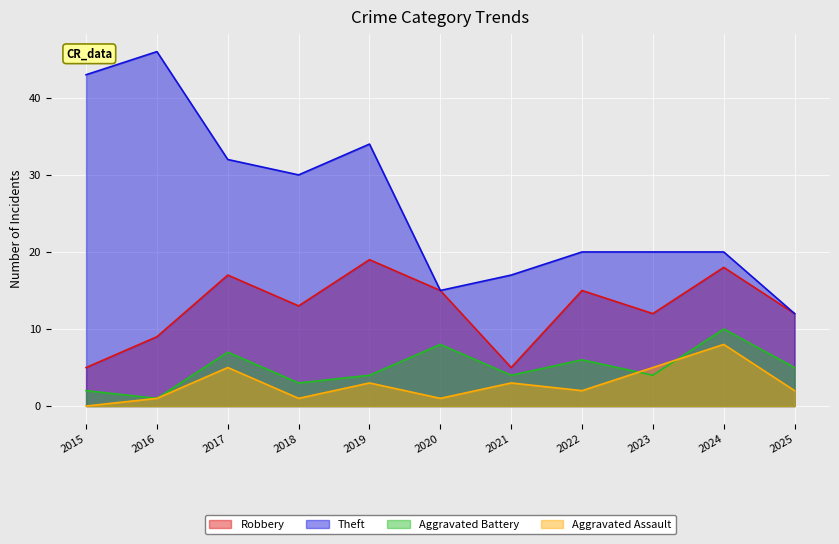

What is the maximum value for Aggravated Battery?

10